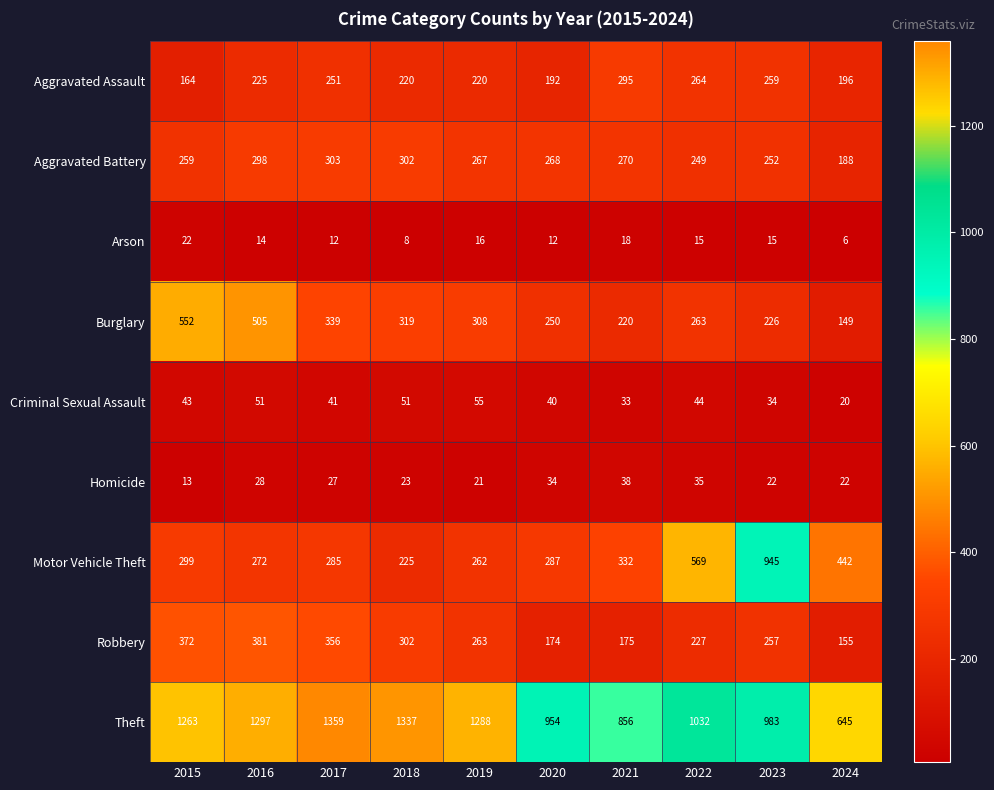

What is the minimum value shown in the chart?

6